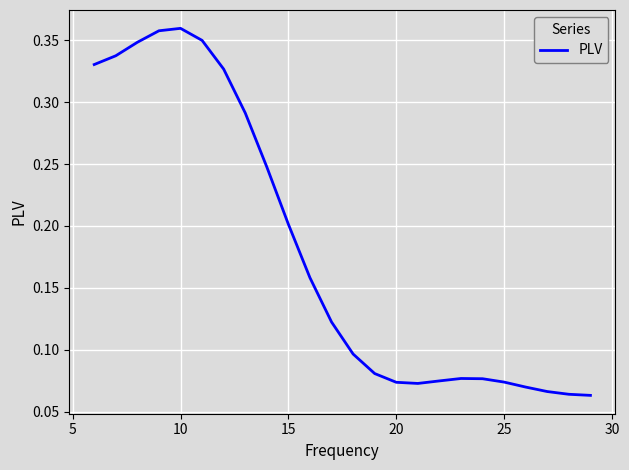

How many lines are shown in the chart?

1